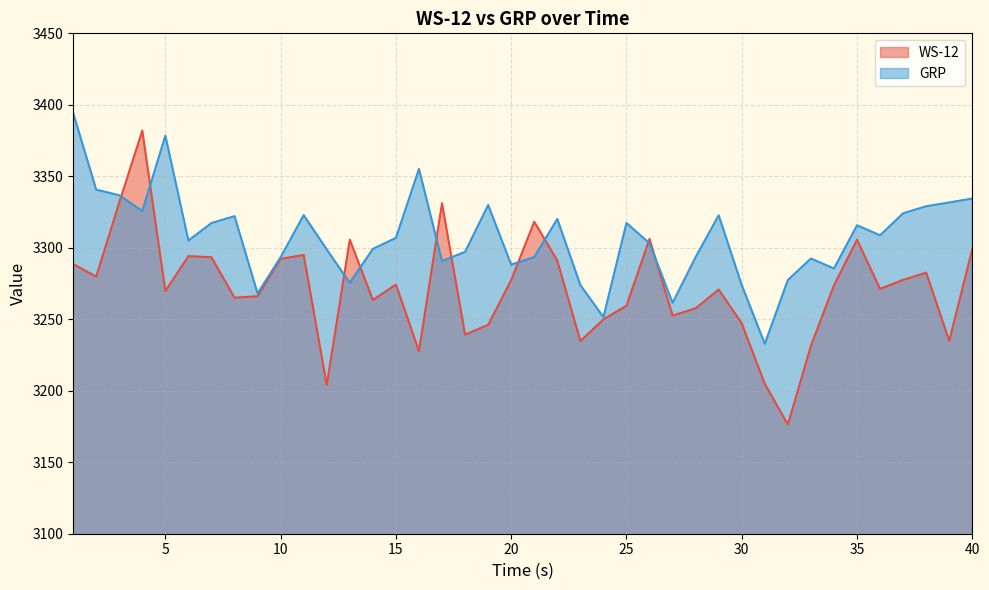

What is the total value across all series at 16?

6582.9